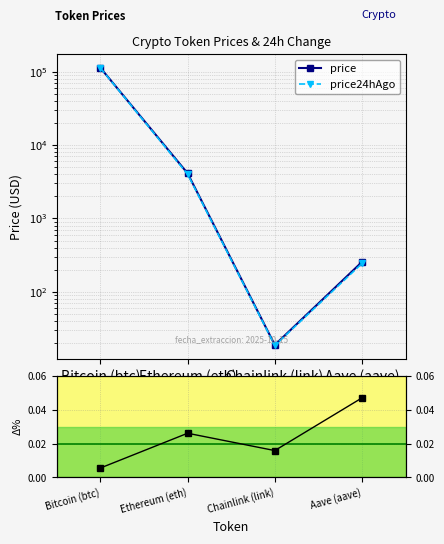

Between Bitcoin (btc) and Ethereum (eth), which series saw the biggest shift?

price